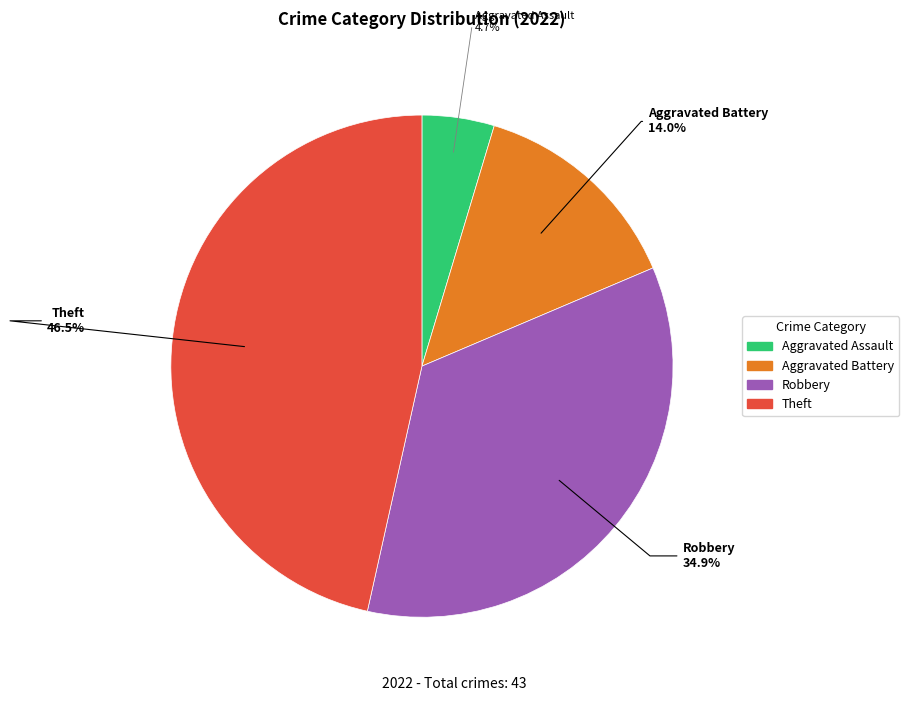

Is there any slice that represents more than half of the pie?

No